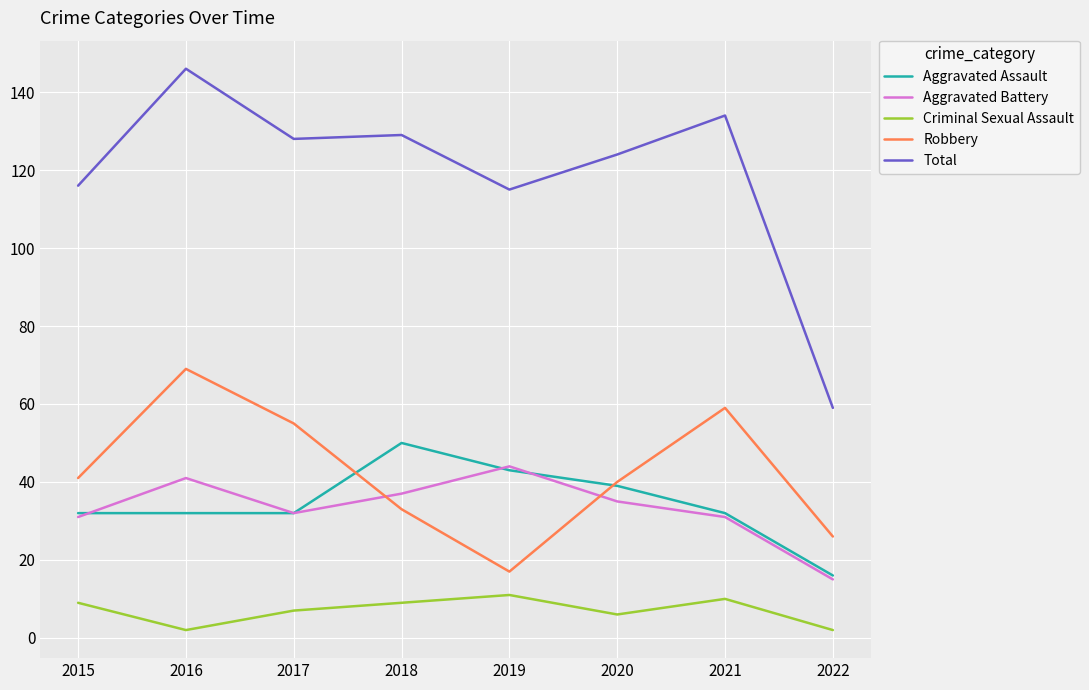

Is the value of Total at 2019 greater than the value of Aggravated Battery at 2018?

Yes